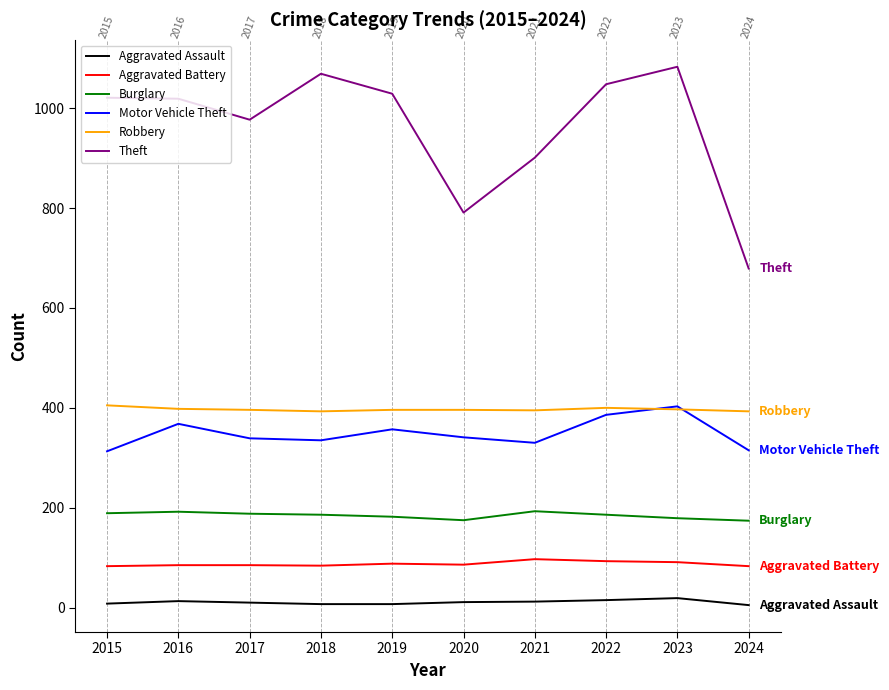

Is the value of Motor Vehicle Theft at 2020 greater than the value of Aggravated Assault at 2019?

Yes